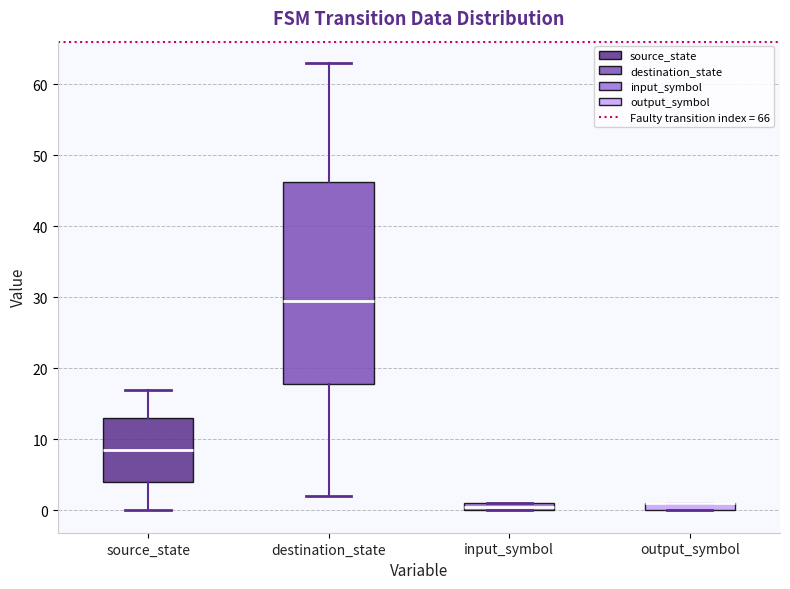

Where does the lower whisker of the box for source_state end on the y-axis? The values are not printed on the chart, so give them approximately, as read against the axis.

0